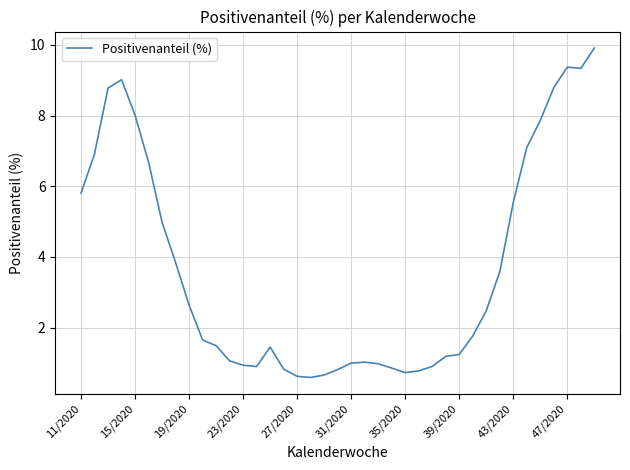

What is the difference between the maximum and minimum values?

9.3